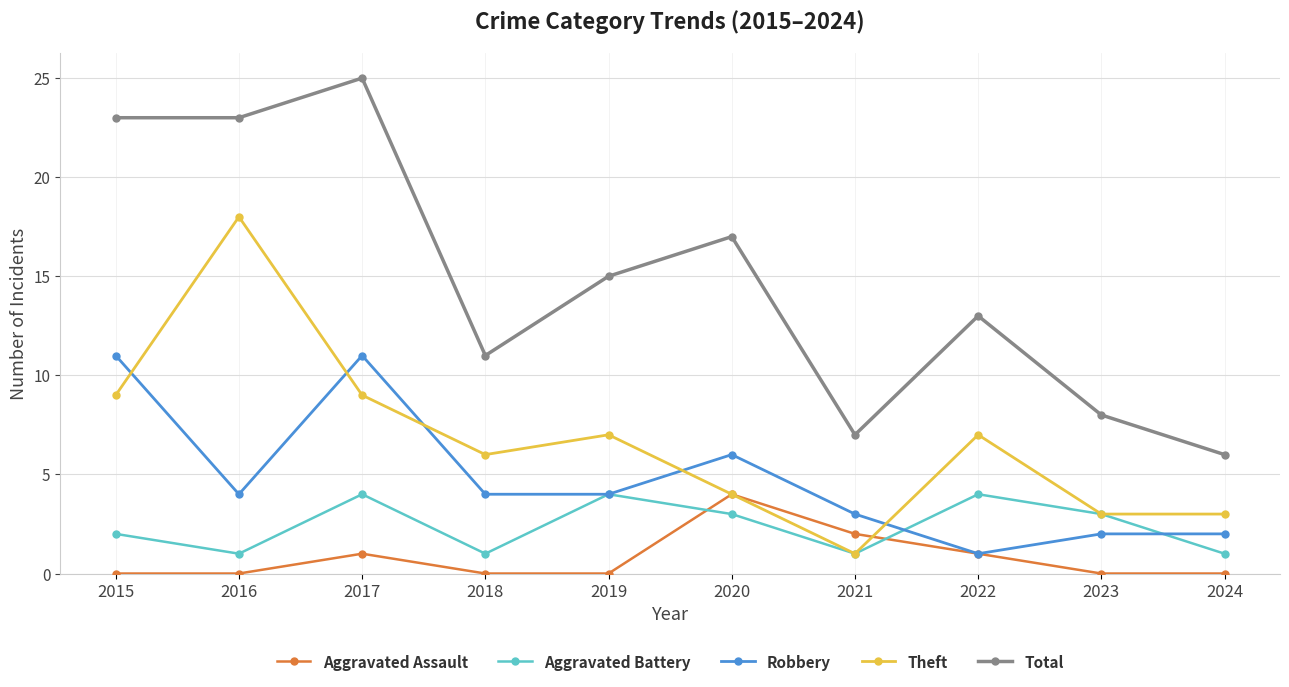

True or false: Robbery has more than 1 points higher than both neighbors.

True